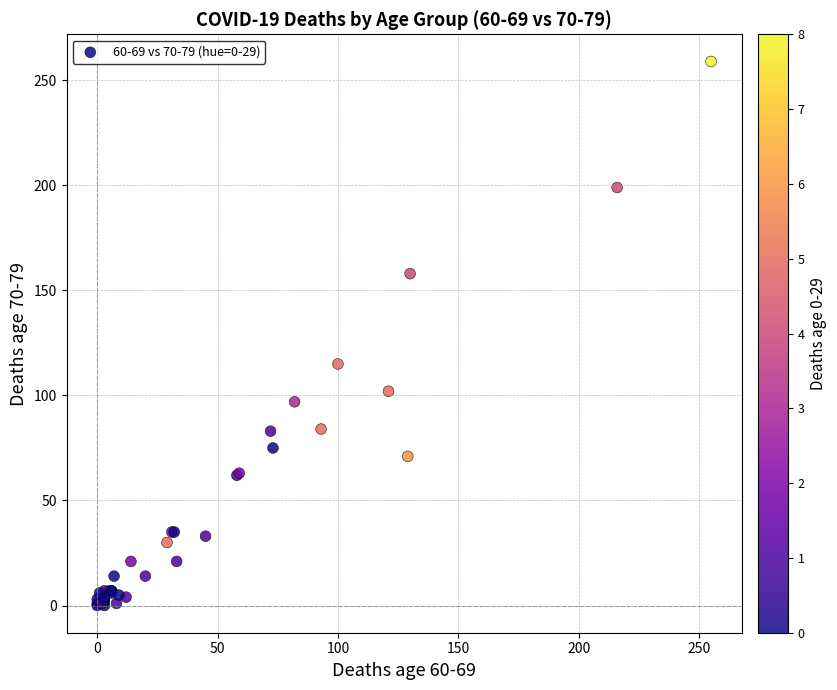

What Y value in the scatter plot is closest to 129?

115